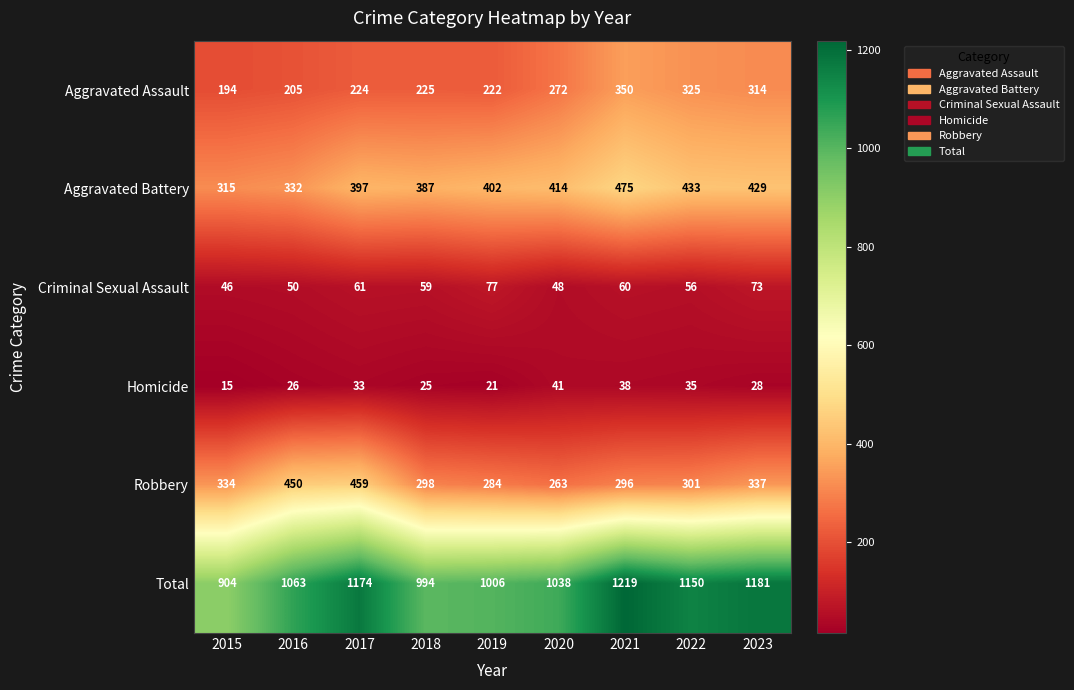

Where is Robbery nearest to the value 361?

2023